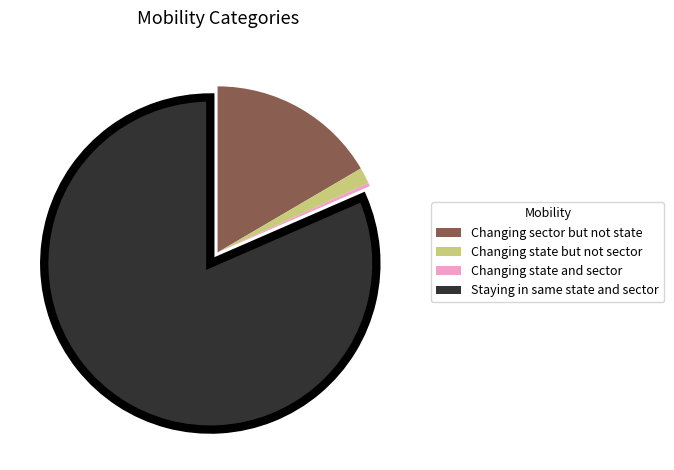

Does any single category account for the majority?

Yes